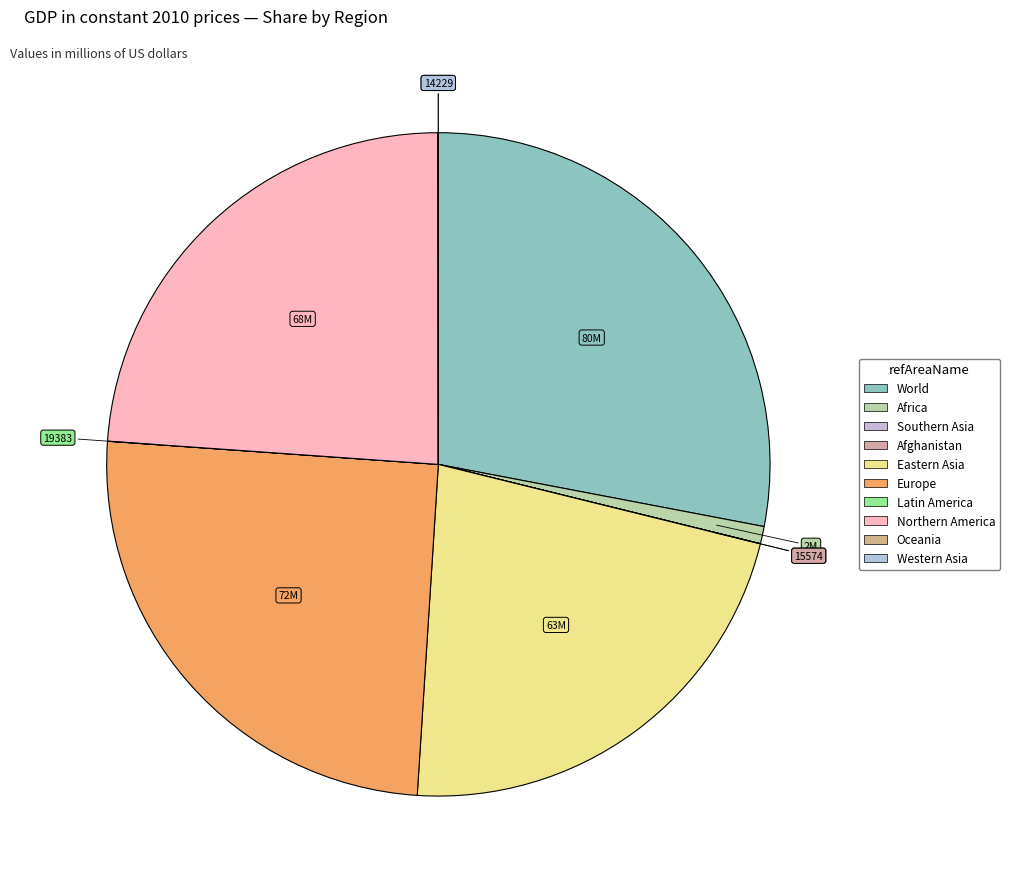

Is the sum of Latin America and Eastern Asia greater than half?

No